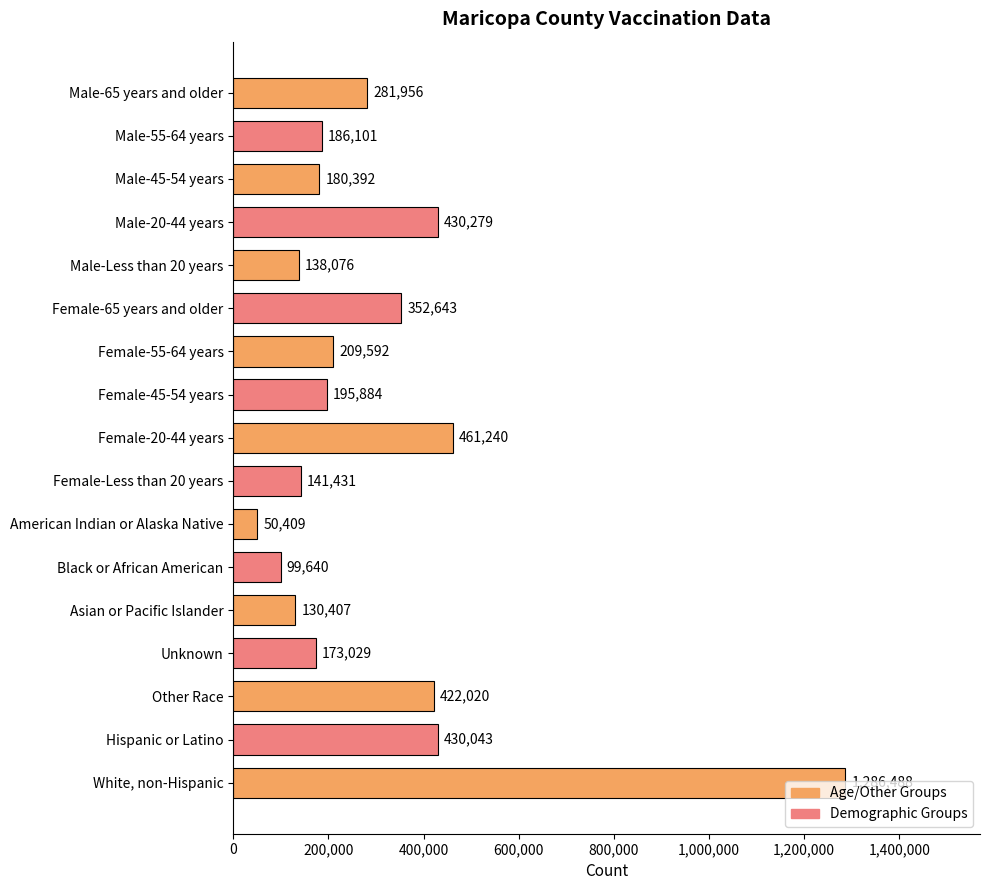

Are the bars horizontal?

Yes